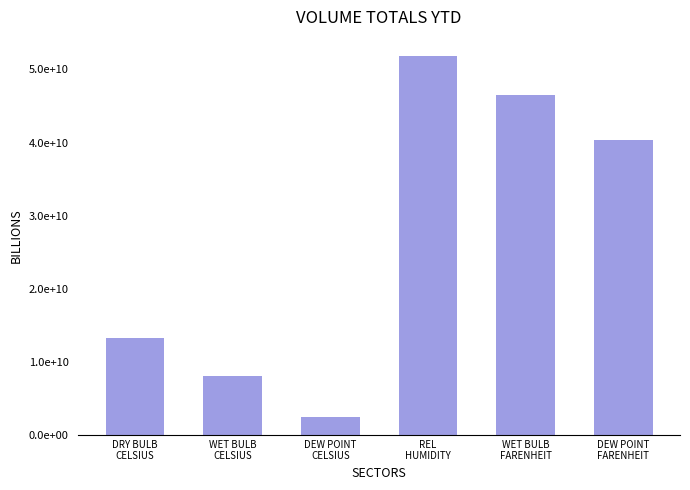

True or false: the data shows 2450000000.0 at DEW POINT
CELSIUS.

True